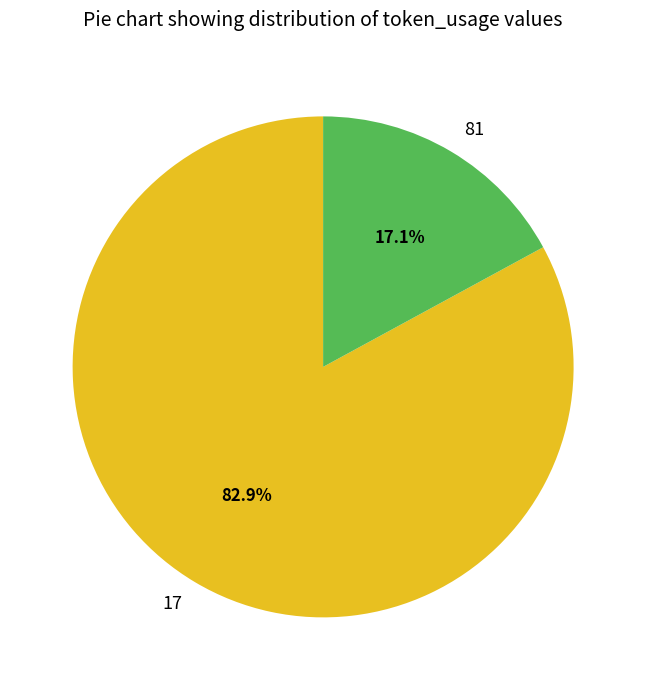

The 17 slice represents 83% of the pie. True or false?

True